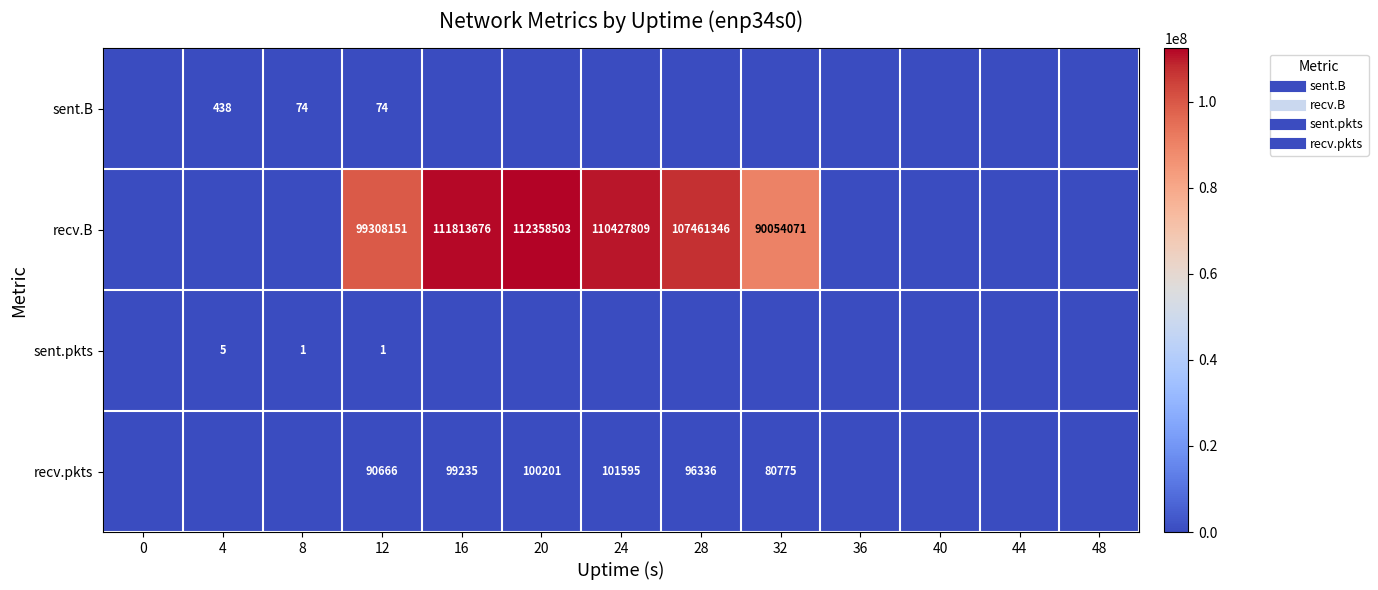

Which series has the largest total across all categories?

recv.B